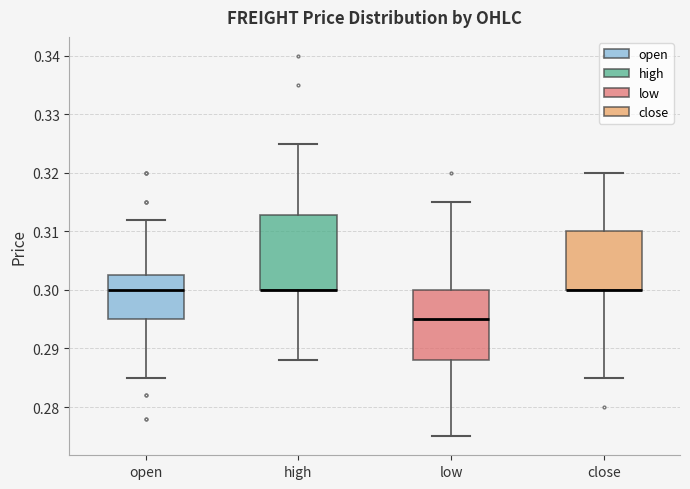

Where is the lower edge of the box for low on the y-axis? The values are not printed on the chart, so give them approximately, as read against the axis.

0.288